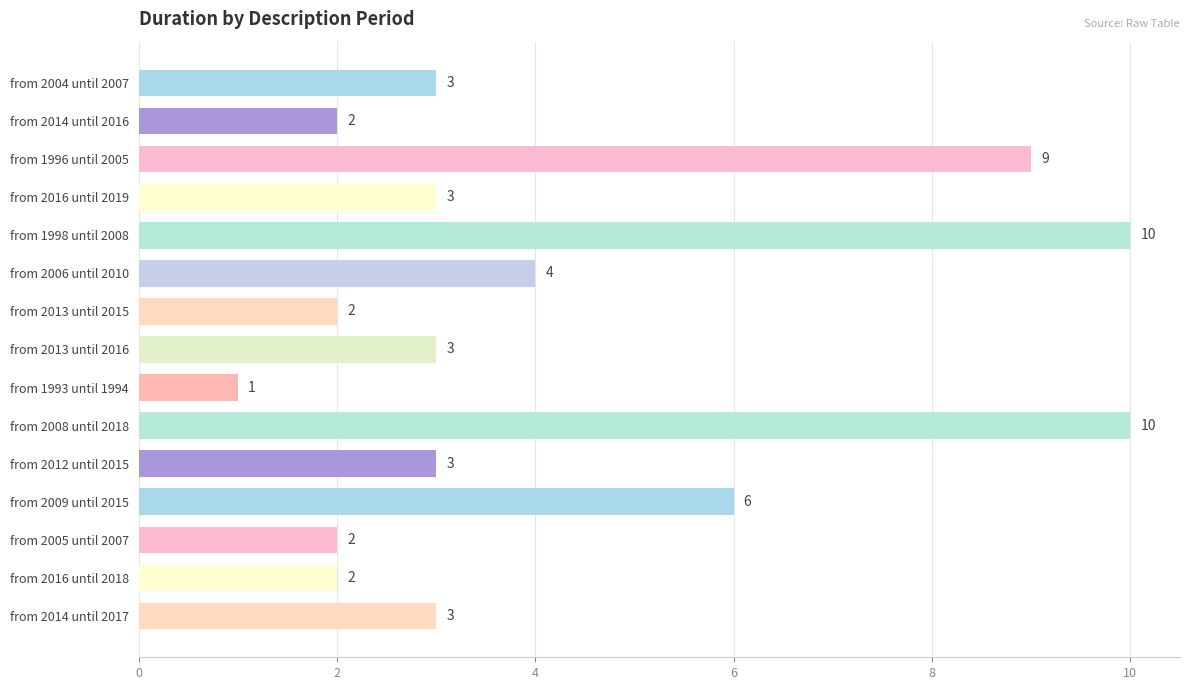

True or false: the data shows 15 at from 2008 until 2018.

False